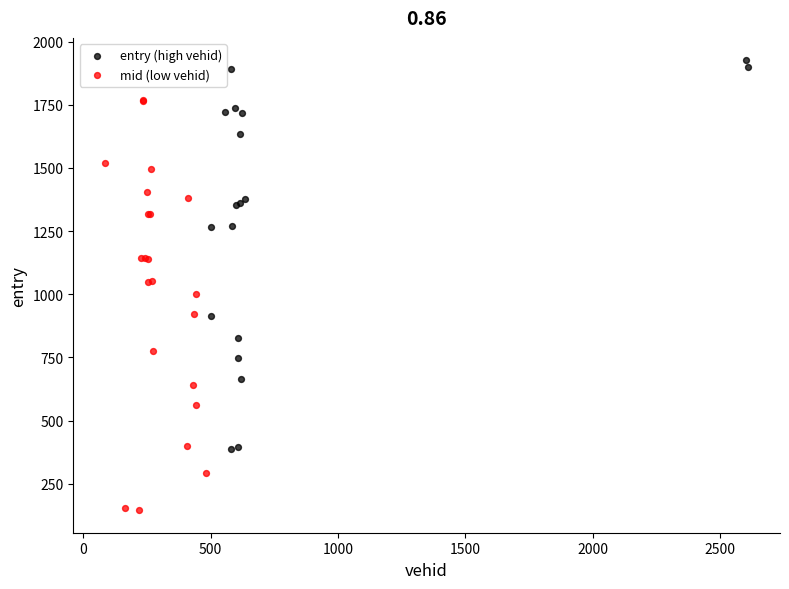

Which series contains the highest Y value?

entry (high vehid)